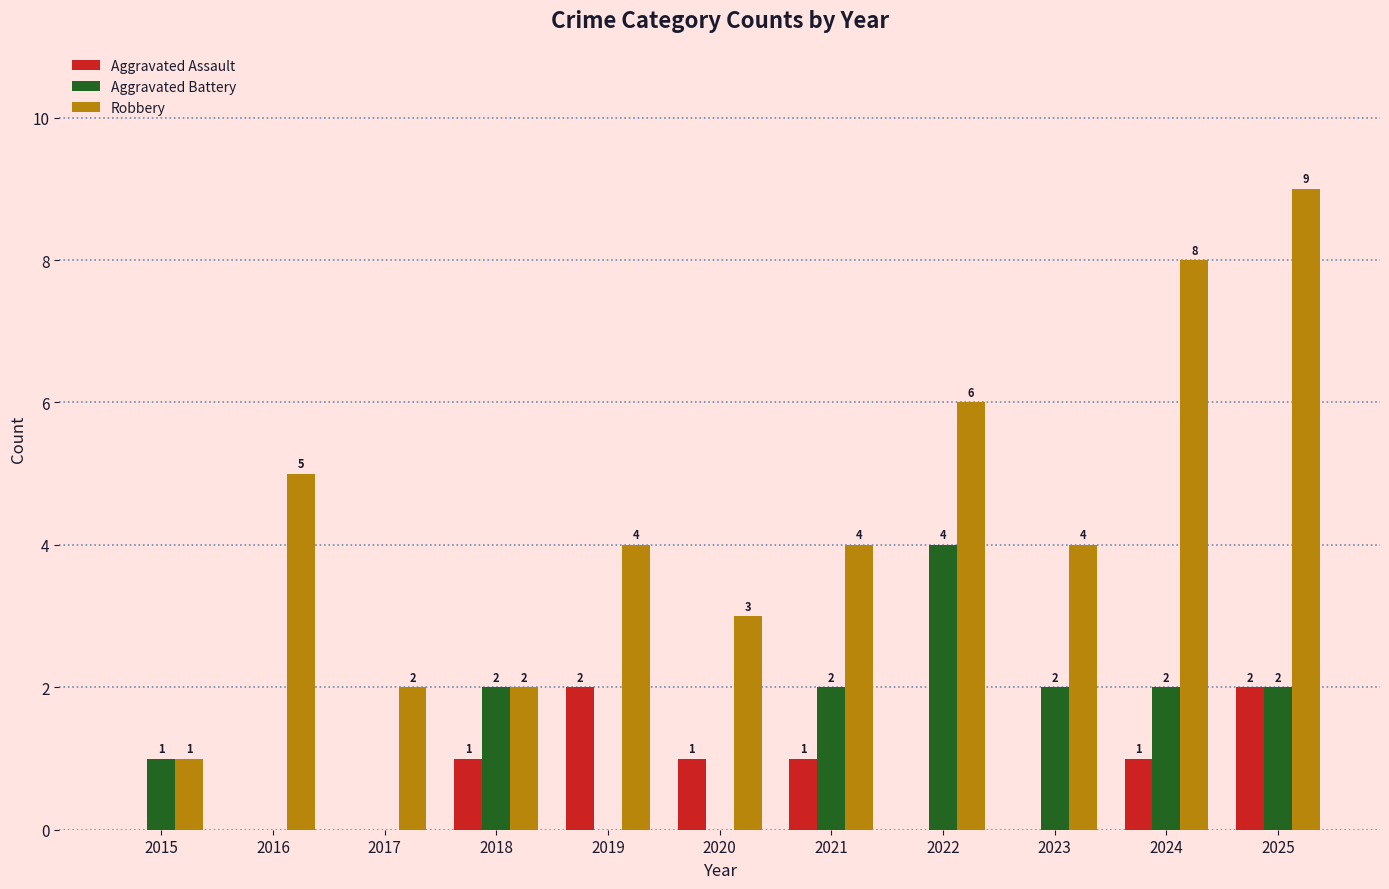

Reading left to right, what are all the values shown in this chart?

Aggravated Assault: 2015=0	2016=0	2017=0	2018=1	2019=2	2020=1	2021=1	2022=0	2023=0	2024=1	2025=2
Aggravated Battery: 2015=1	2016=0	2017=0	2018=2	2019=0	2020=0	2021=2	2022=4	2023=2	2024=2	2025=2
Robbery: 2015=1	2016=5	2017=2	2018=2	2019=4	2020=3	2021=4	2022=6	2023=4	2024=8	2025=9